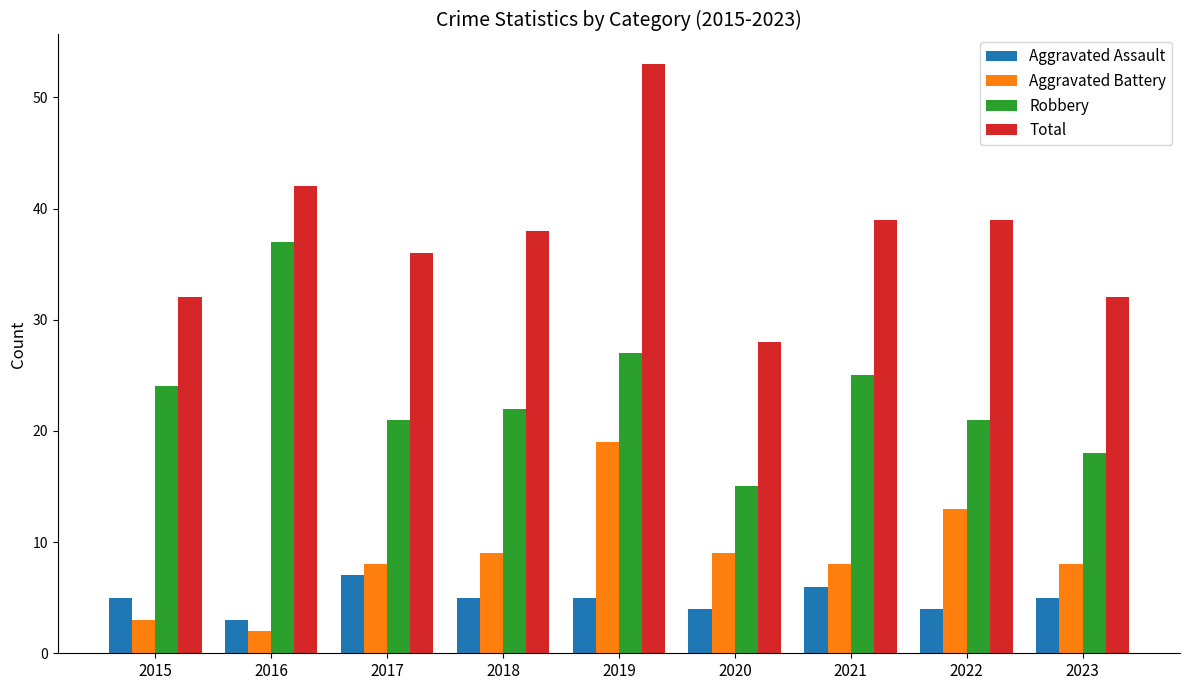

Reading left to right, extract all data points from this chart.

Aggravated Assault: 2015=5	2016=3	2017=7	2018=5	2019=5	2020=4	2021=6	2022=4	2023=5
Aggravated Battery: 2015=3	2016=2	2017=8	2018=9	2019=19	2020=9	2021=8	2022=13	2023=8
Robbery: 2015=24	2016=37	2017=21	2018=22	2019=27	2020=15	2021=25	2022=21	2023=18
Total: 2015=32	2016=42	2017=36	2018=38	2019=53	2020=28	2021=39	2022=39	2023=32